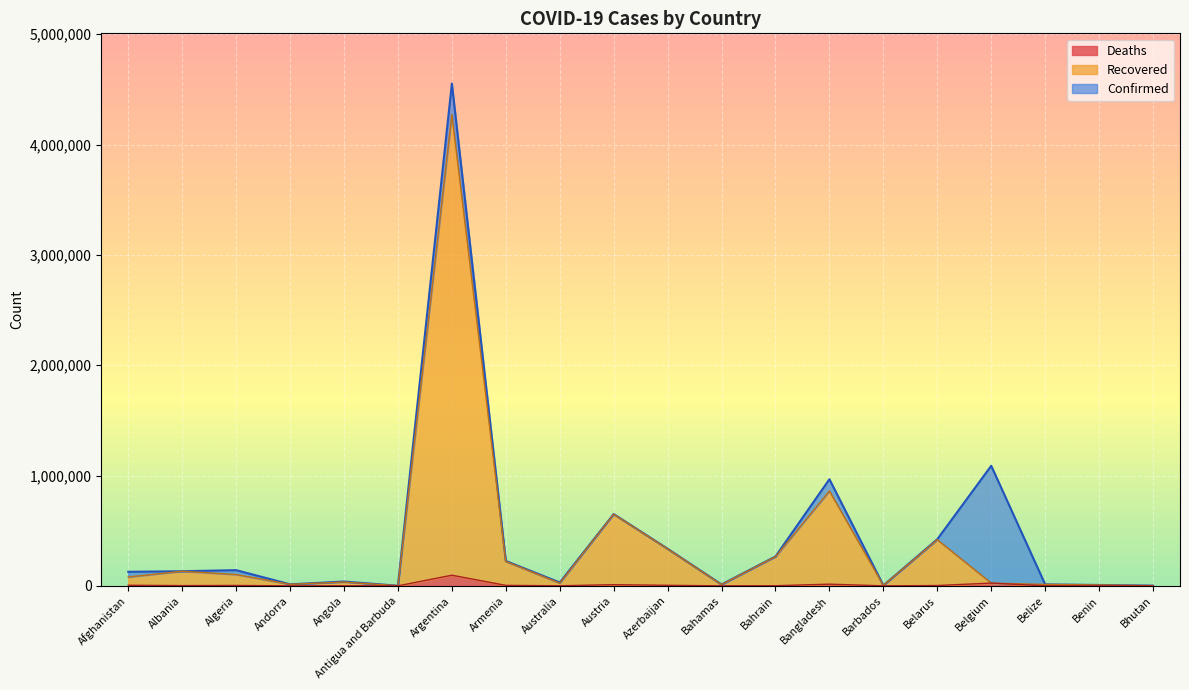

What is the difference between the Recovered values at Belize and Bhutan?

11167